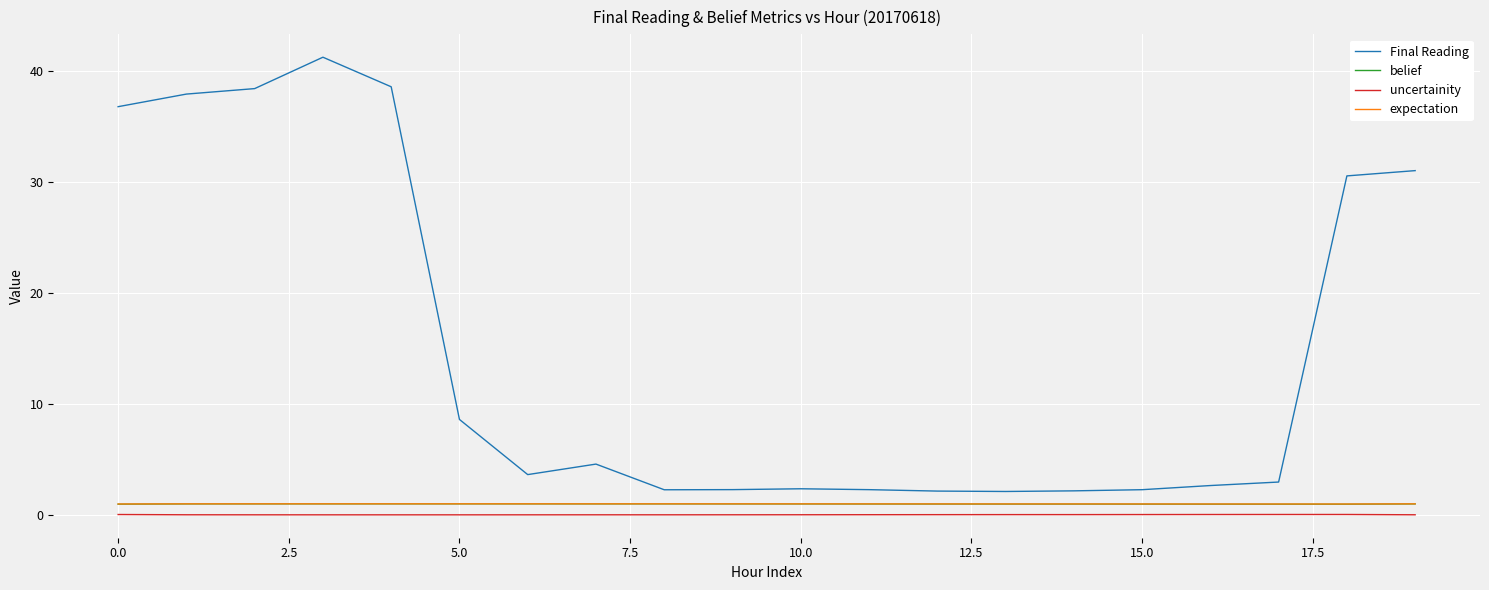

What is the minimum value for expectation?

1.0